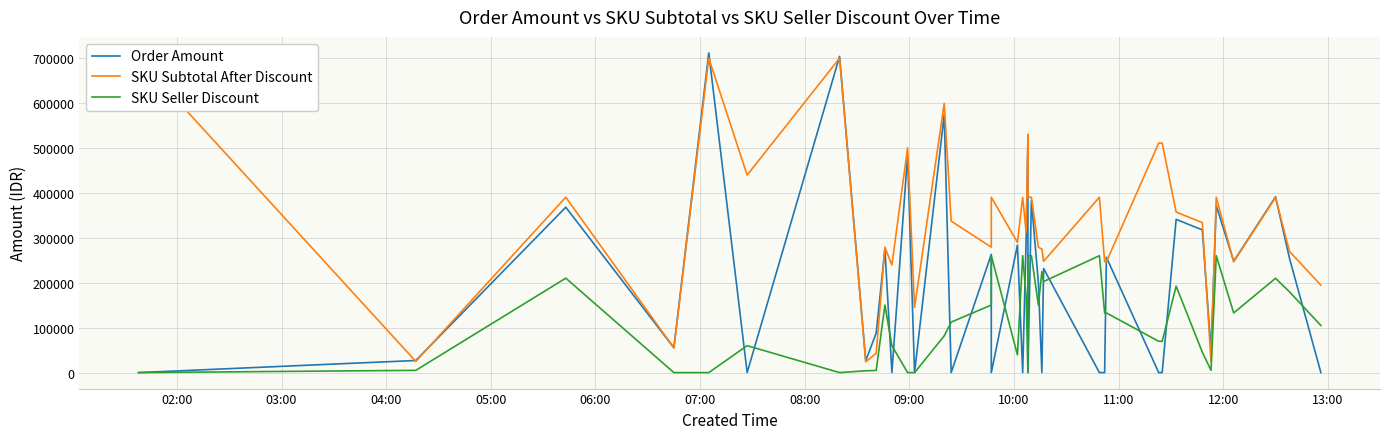

Count the number of categories in the chart.

39